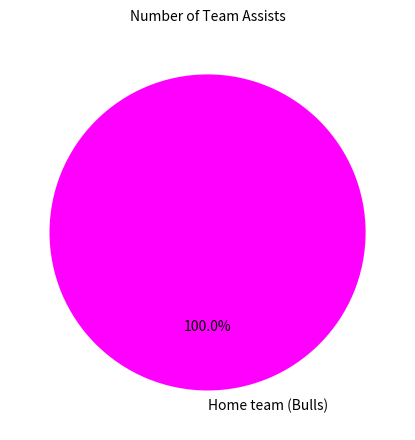

Does any single category account for the majority?

Yes